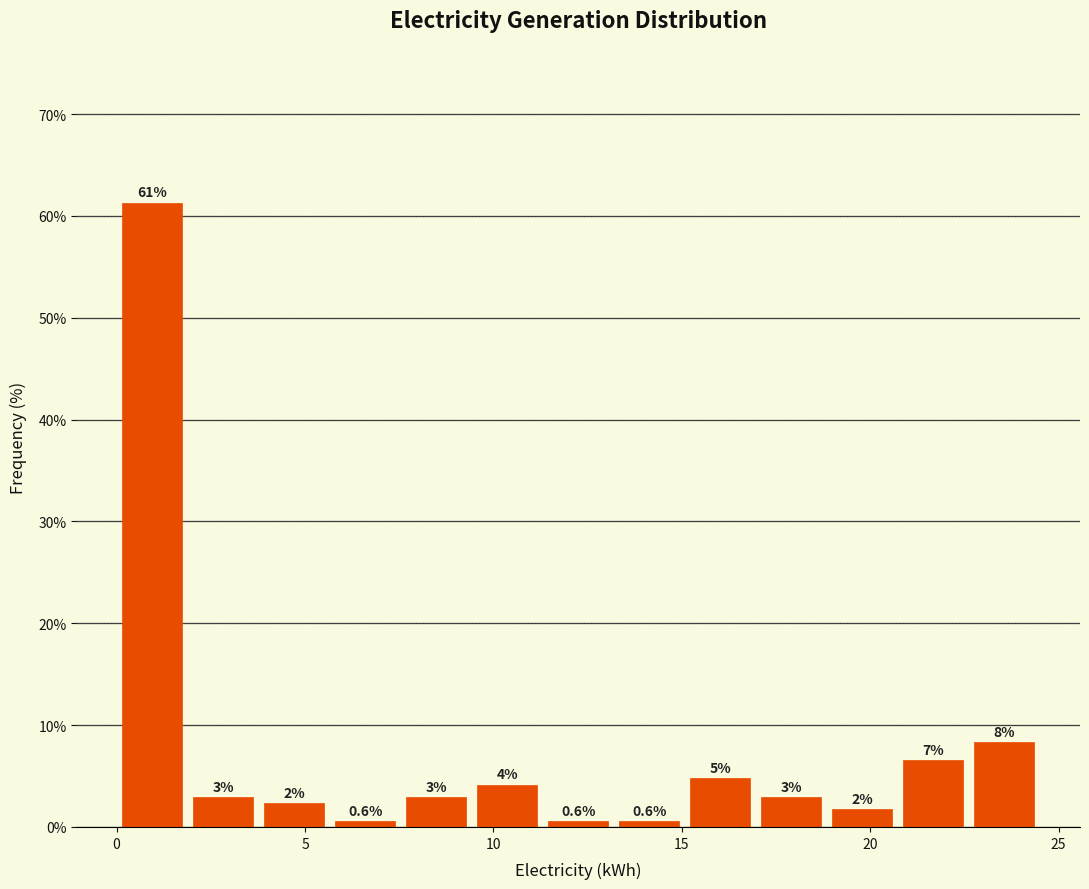

Read against the x-axis, roughly where is the centre of the tallest bar?

1.0